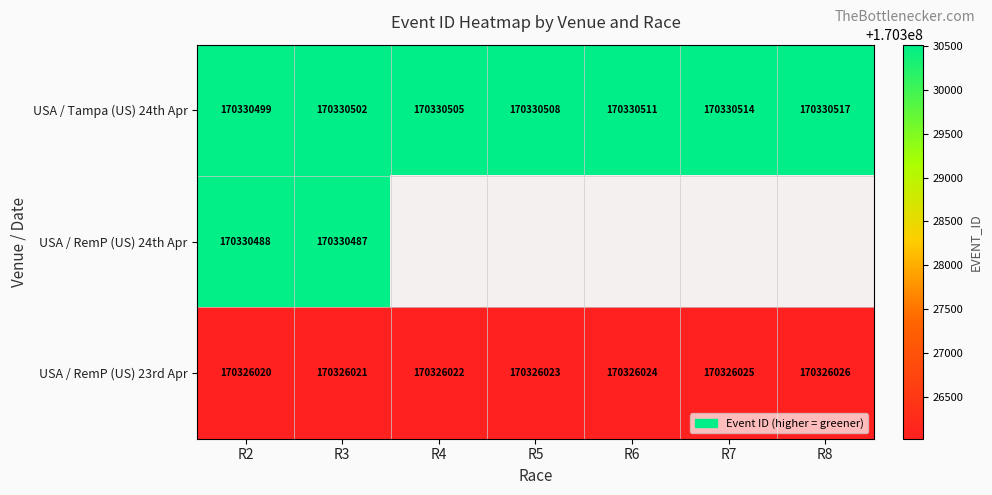

Which category has the lowest value in the USA / Tampa (US) 24th Apr series?

R2